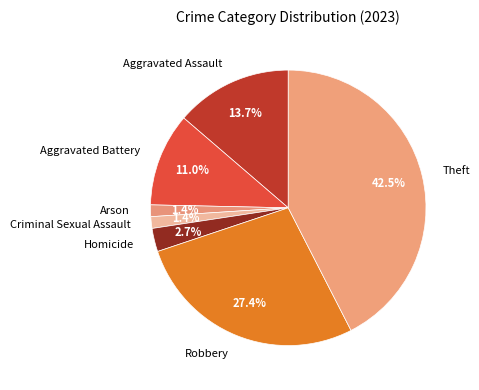

Is it true that Arson is 11% of the pie?

False